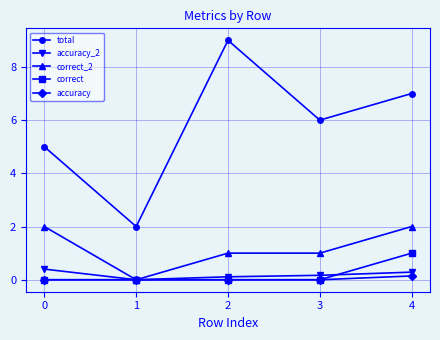

True or false: correct_2 has a value of 0.0 at 1.

True